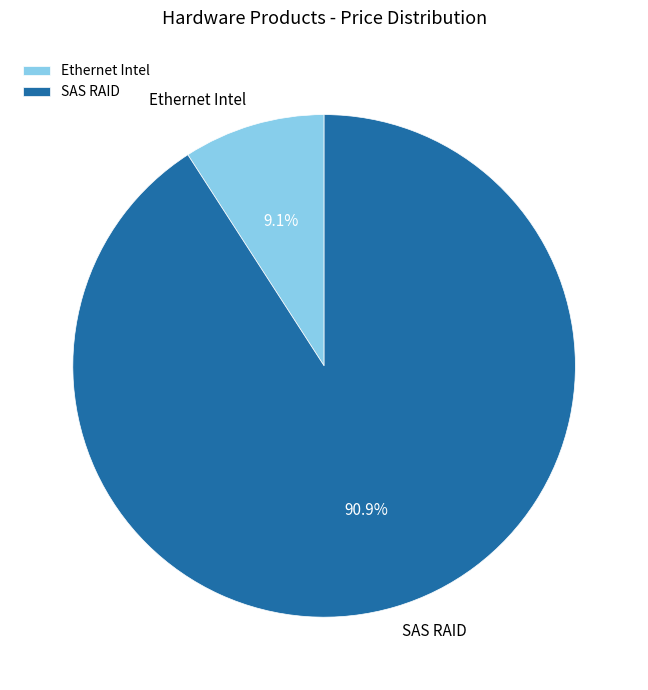

Which category accounts for the majority?

SAS RAID